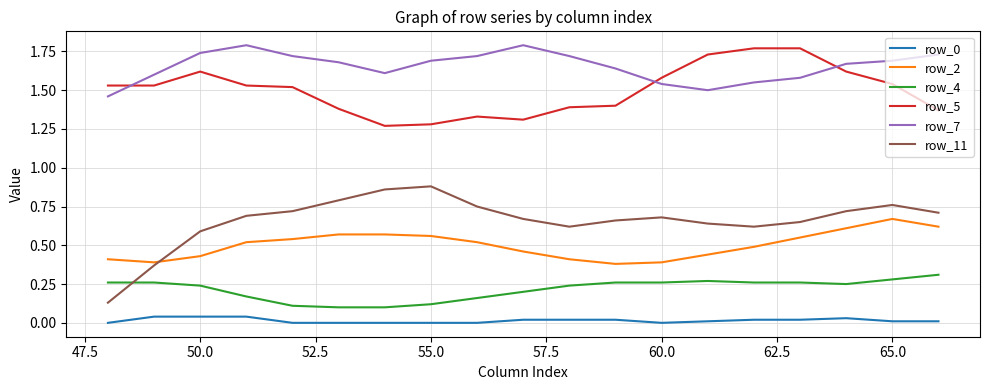

True or false: row_4 and row_2 cross at least once.

False